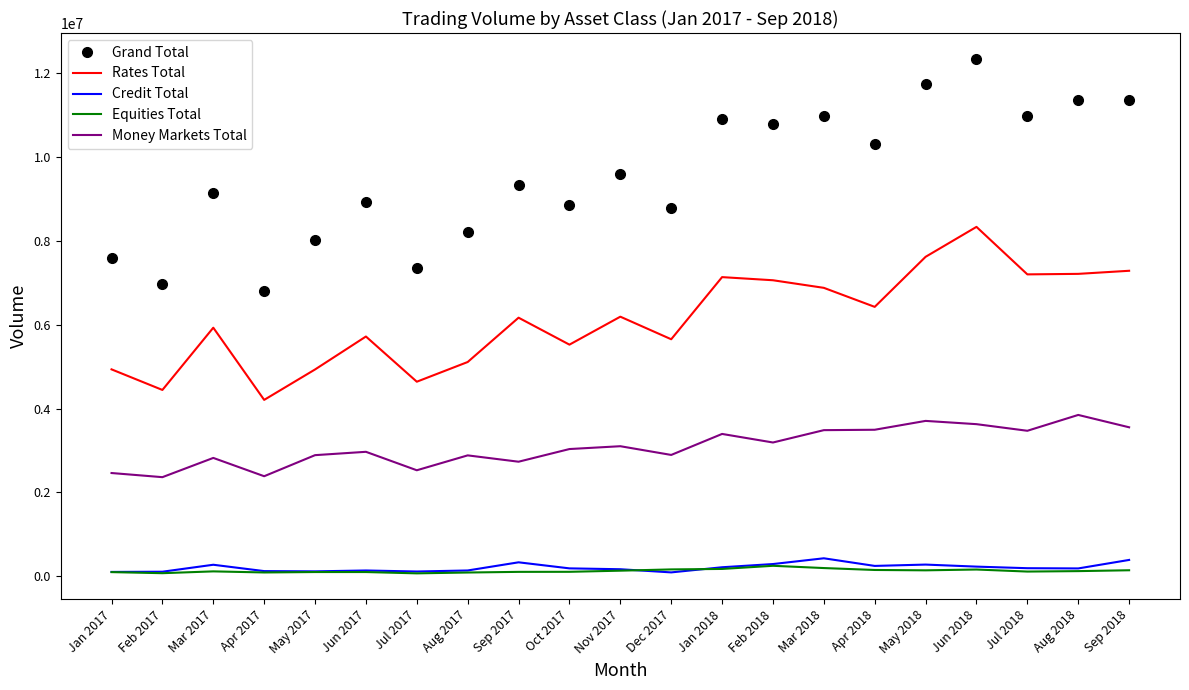

Which series has the widest spread of values?

Grand Total